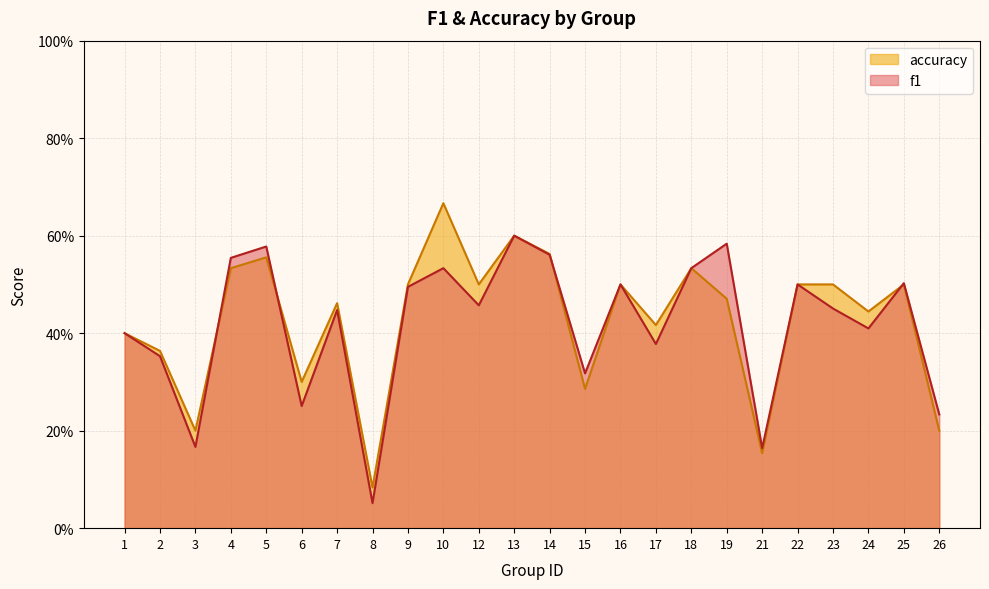

Count the accuracy values in the range 0 to 1.

24